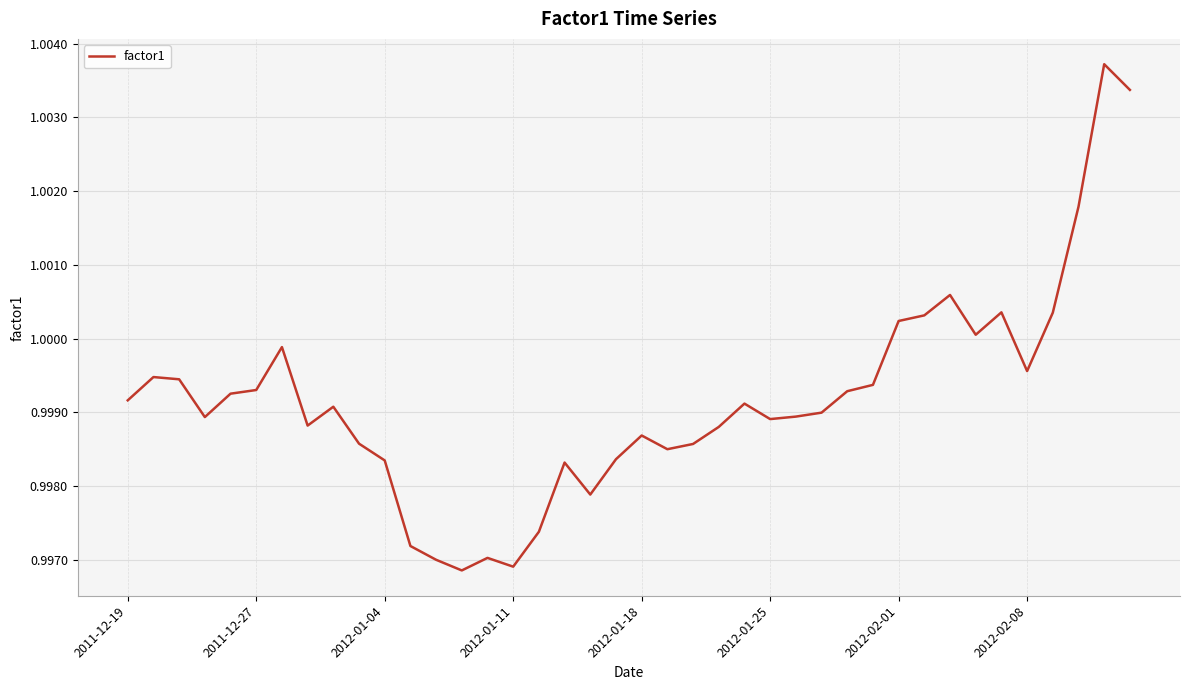

True or false: the data shows 0.3 at 2012-01-04.

False